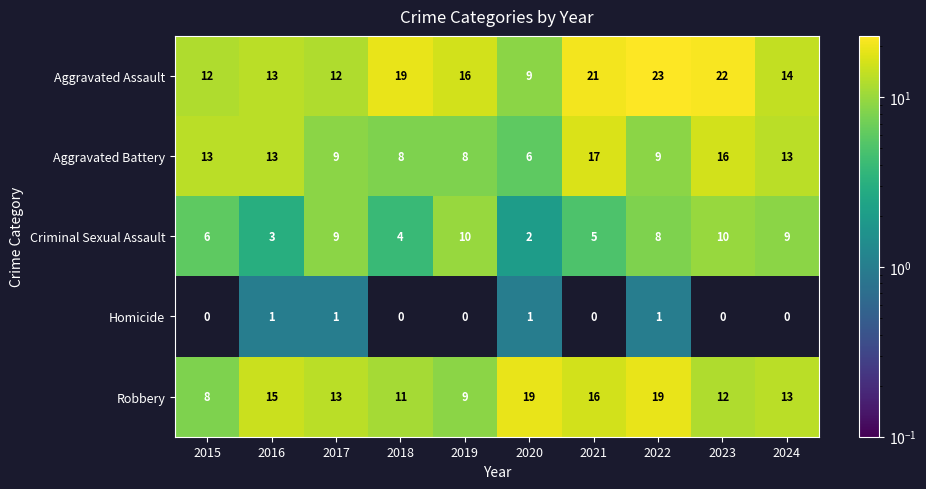

At how many categories does at least one series exceed 11?

10